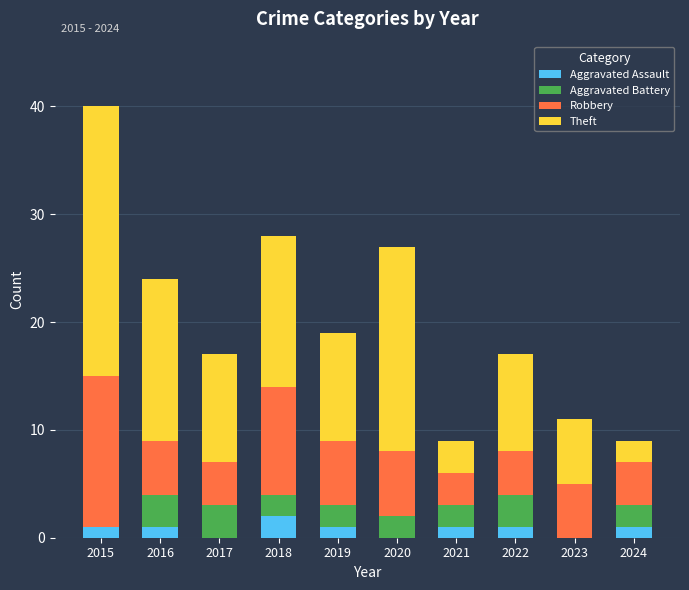

Is it true that Aggravated Assault equals 1 at 2015?

True